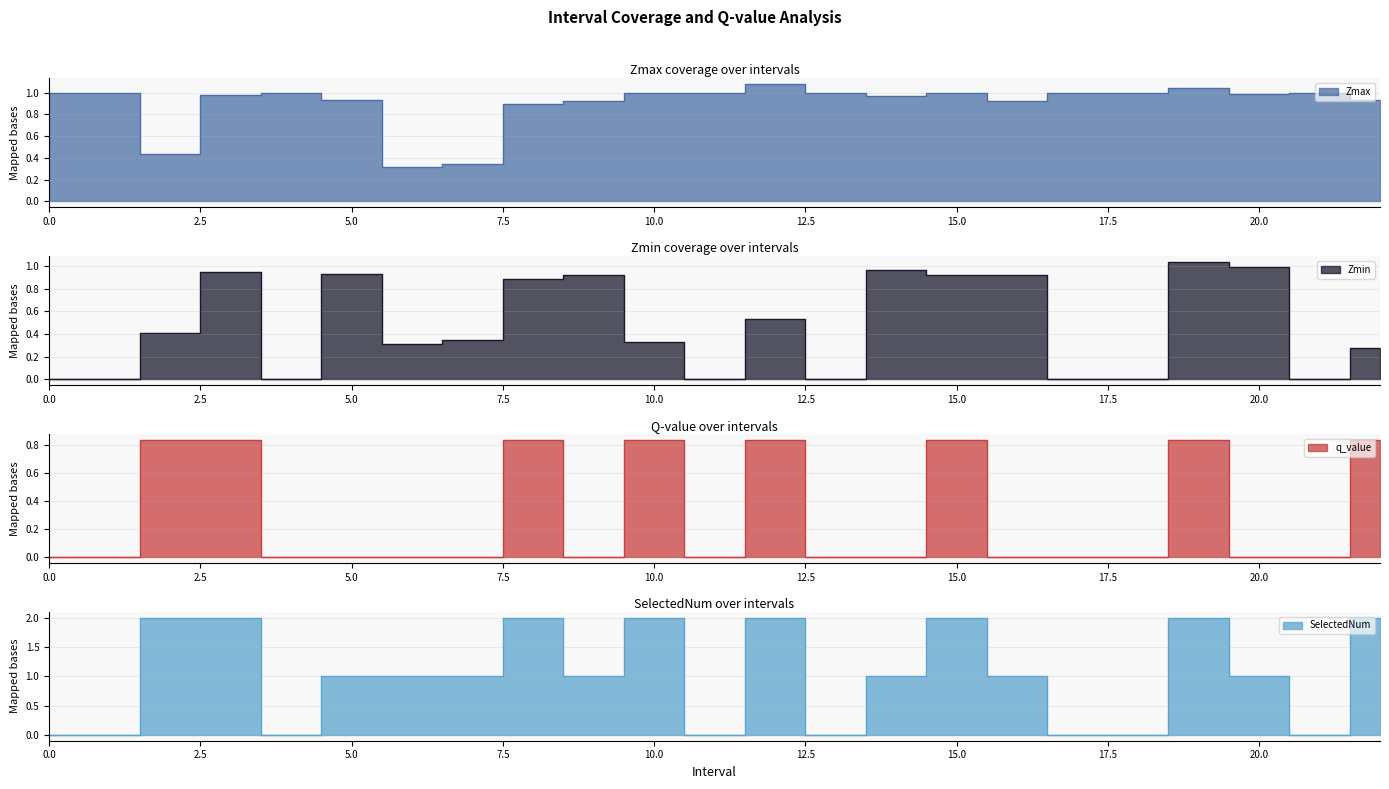

At which category does Zmax reach its first local peak?

4